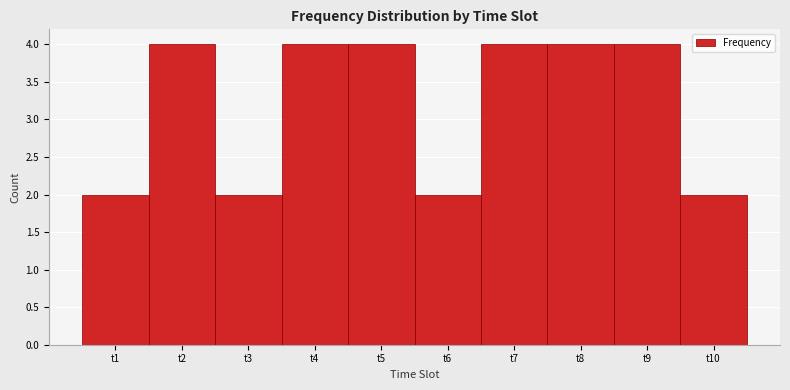

What is the height of the bar covering 0.5 to 1.5 on the x-axis? The values are not printed on the chart, so give them approximately, as read against the axis.

2